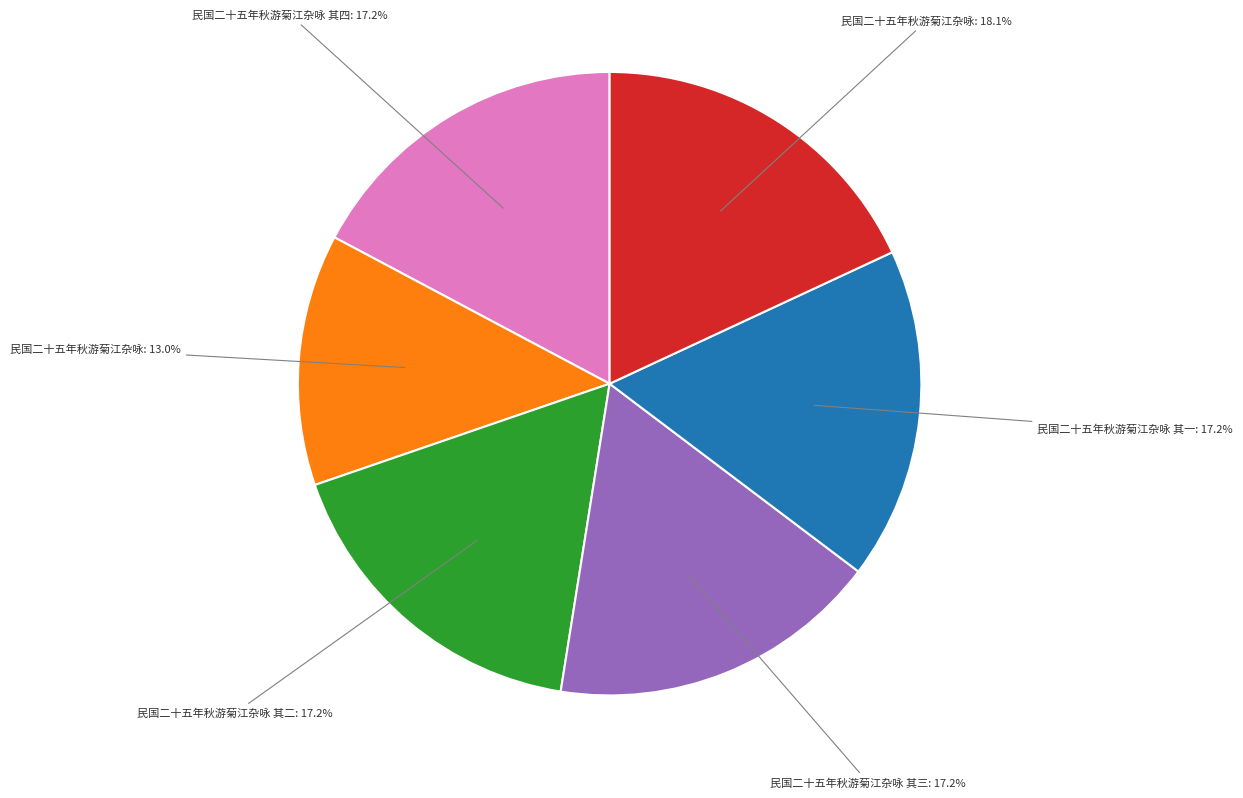

Is there any slice that represents more than half of the pie?

No